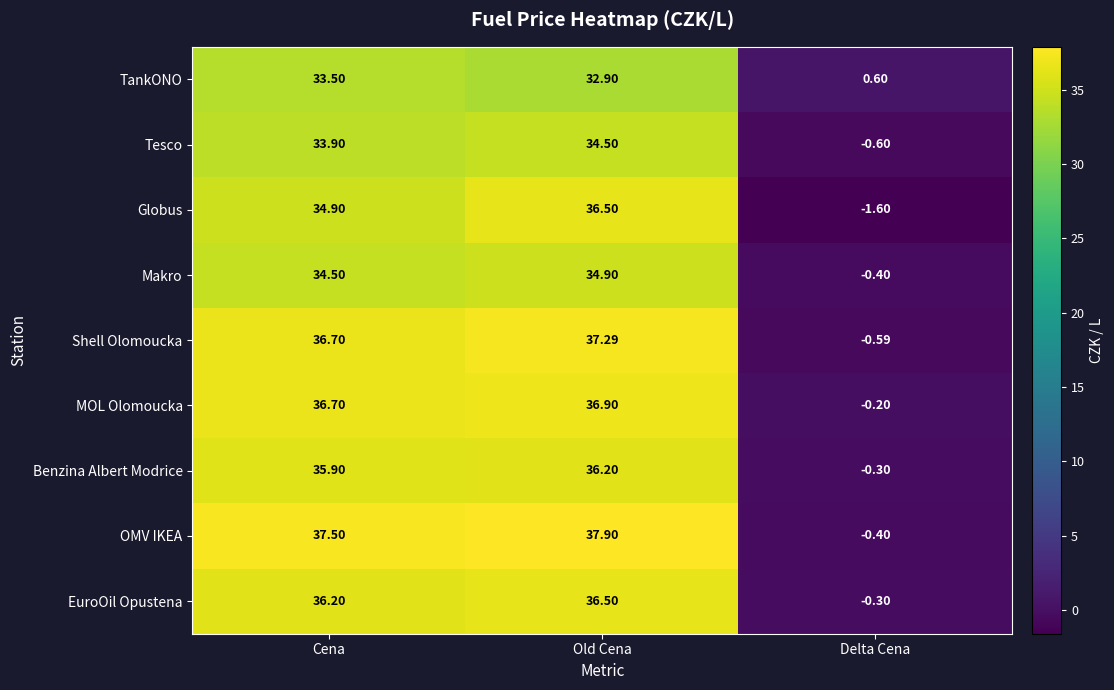

How many distinct data groups are displayed?

9